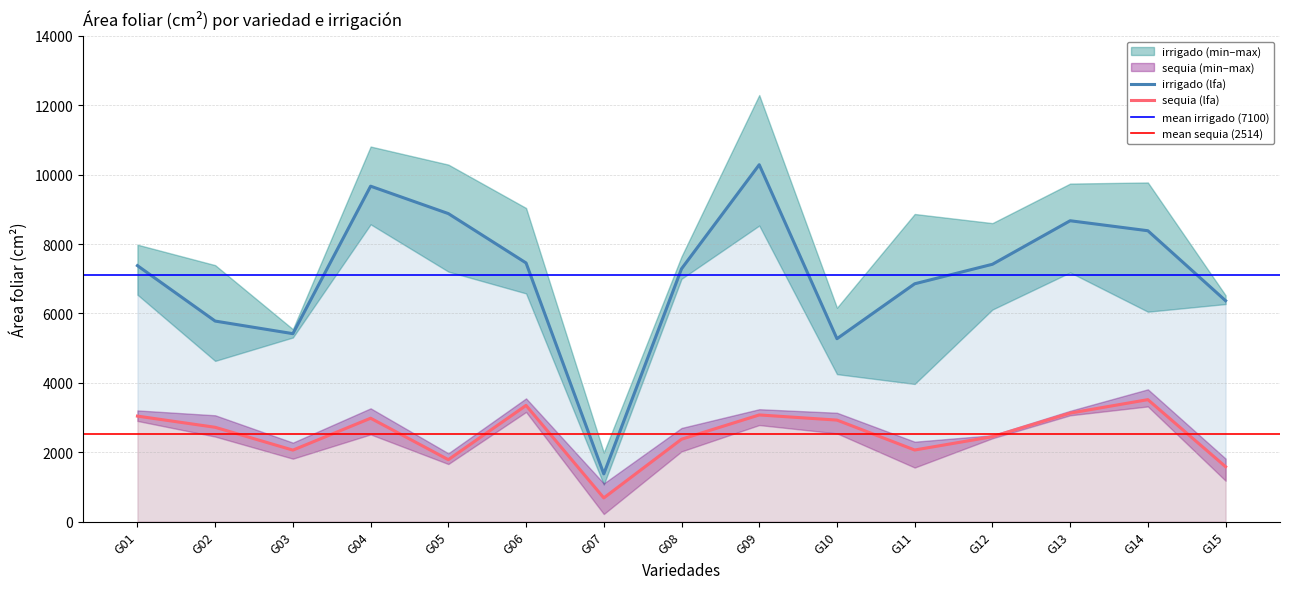

Which category has the highest value across all series?

G09